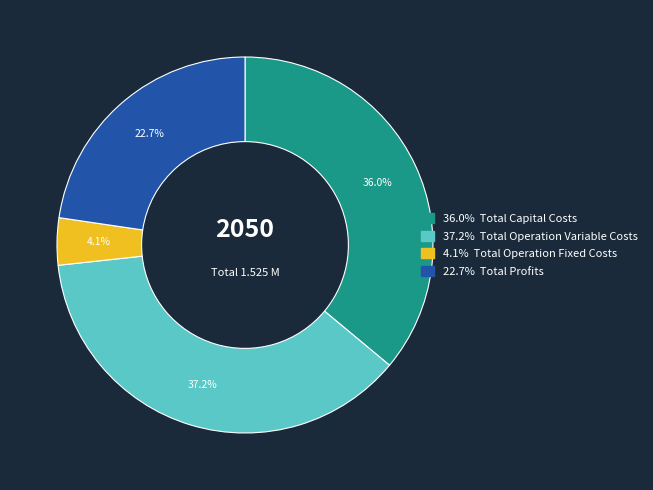

Is there any slice that represents more than half of the pie?

No